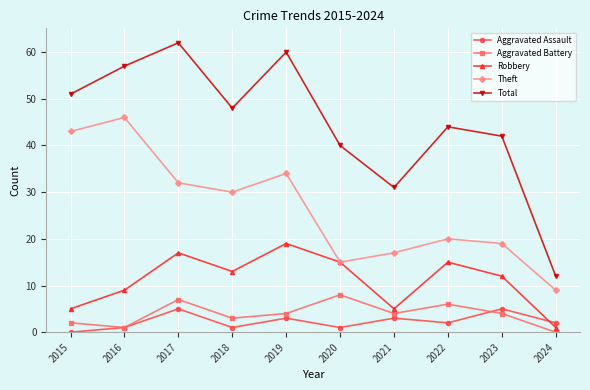

Reading left to right, list all the values displayed in this chart.

Aggravated Assault: 2015=0	2016=1	2017=5	2018=1	2019=3	2020=1	2021=3	2022=2	2023=5	2024=2
Aggravated Battery: 2015=2	2016=1	2017=7	2018=3	2019=4	2020=8	2021=4	2022=6	2023=4	2024=0
Robbery: 2015=5	2016=9	2017=17	2018=13	2019=19	2020=15	2021=5	2022=15	2023=12	2024=1
Theft: 2015=43	2016=46	2017=32	2018=30	2019=34	2020=15	2021=17	2022=20	2023=19	2024=9
Total: 2015=51	2016=57	2017=62	2018=48	2019=60	2020=40	2021=31	2022=44	2023=42	2024=12